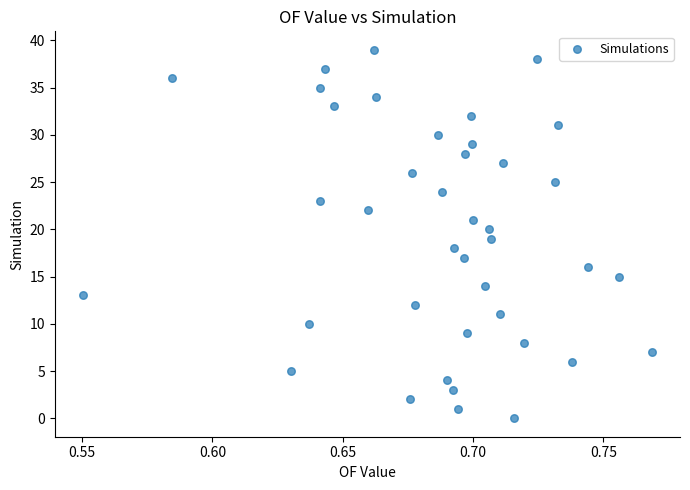

What is the range of Y values (max minus min)?

39